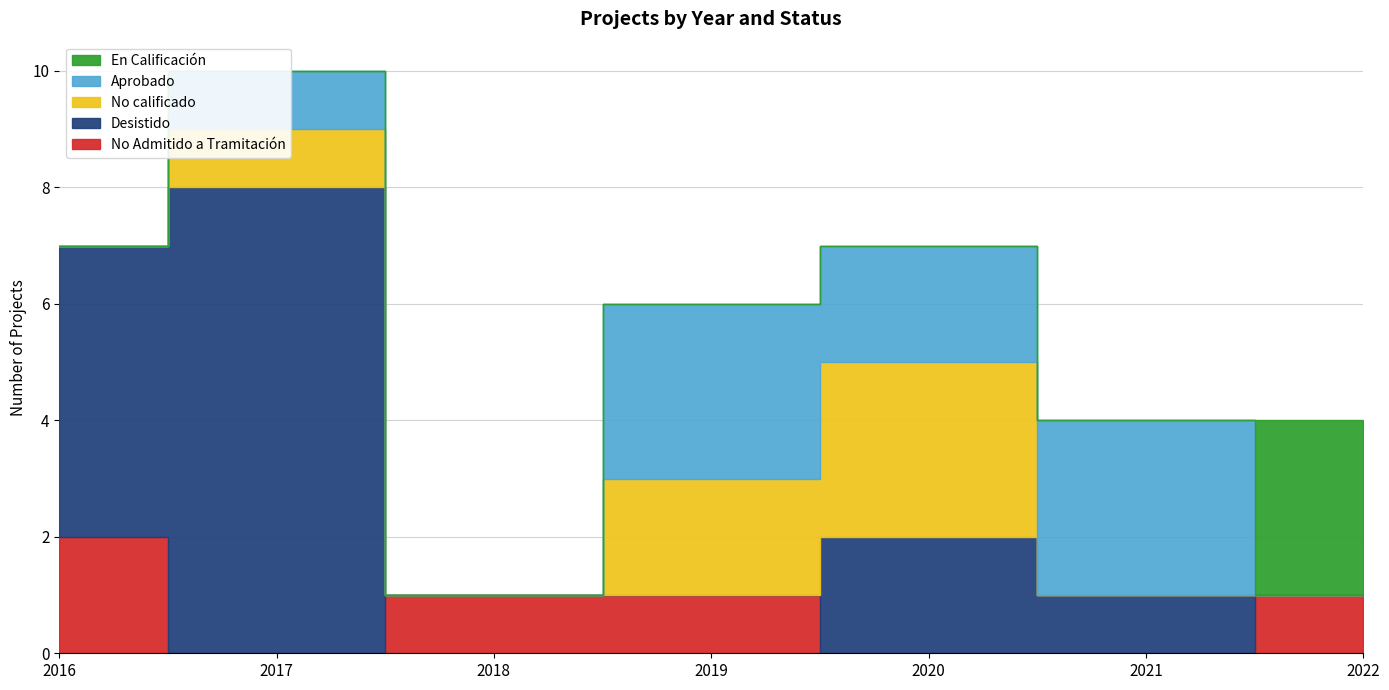

Reading right to left, list all the values displayed in this chart.

No Admitido a Tramitación: 1	0	0	1	1	0	2
Desistido: 0	1	2	0	0	8	5
No calificado: 0	0	3	2	0	1	0
Aprobado: 0	3	2	3	0	1	0
En Calificación: 3	0	0	0	0	0	0